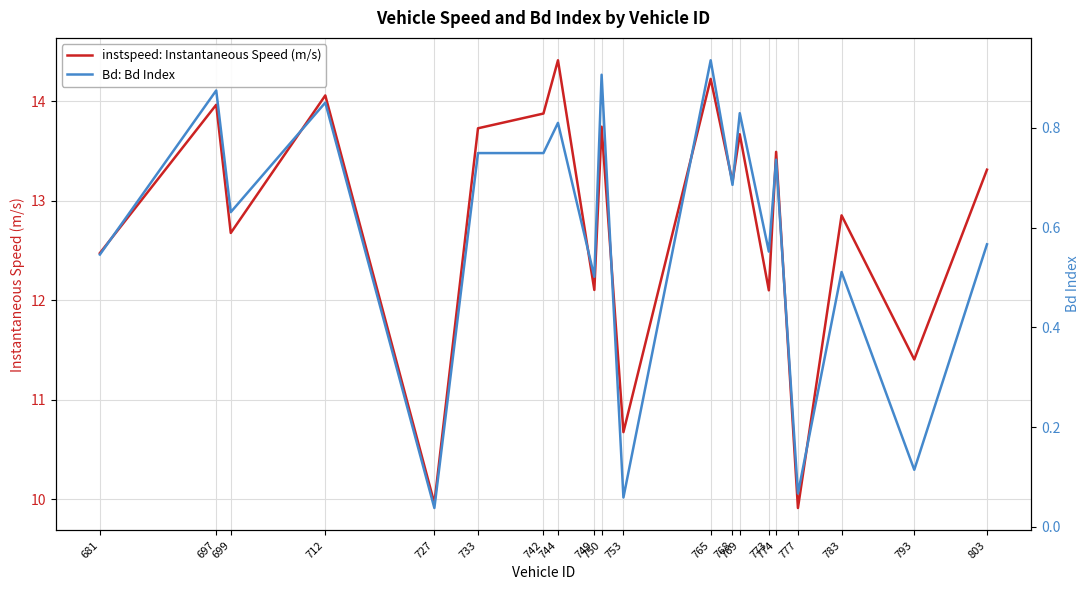

How many interior local peaks does the Bd: Bd Index series have?

8